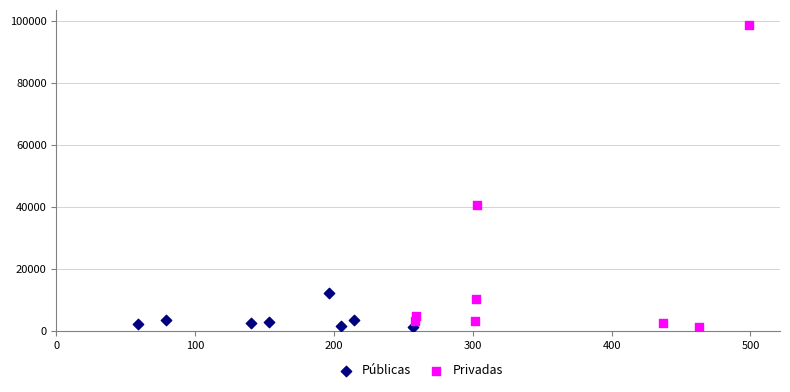

Which series contains the highest Y value?

Privadas